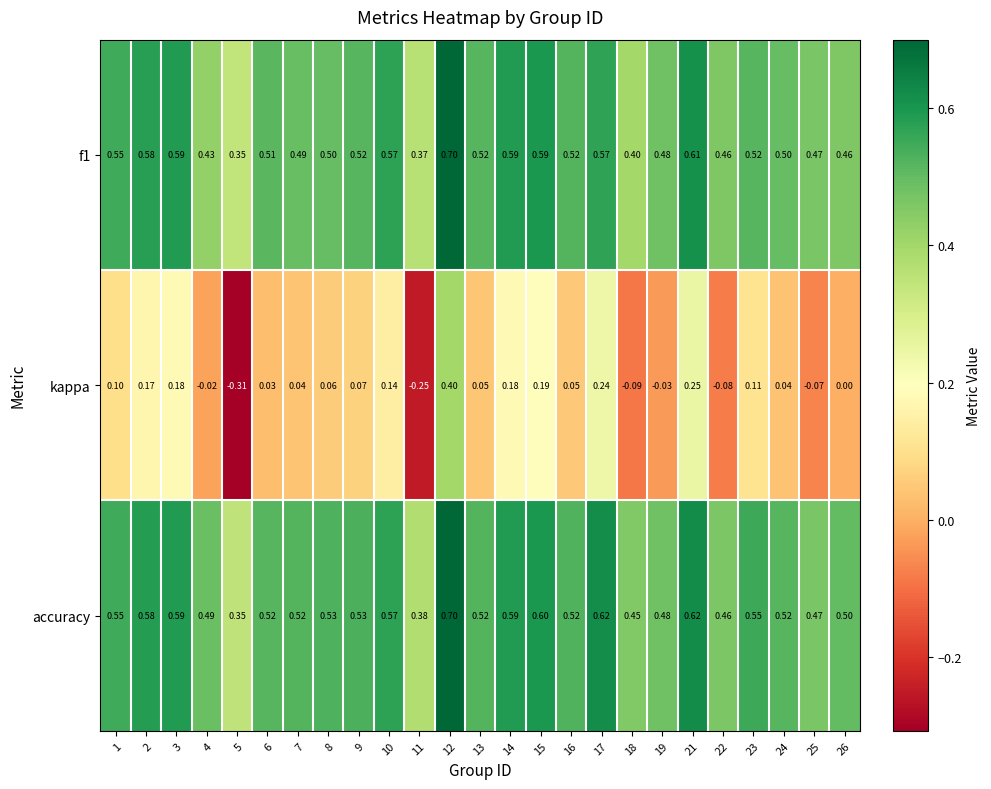

At how many categories does at least one series exceed 0?

25